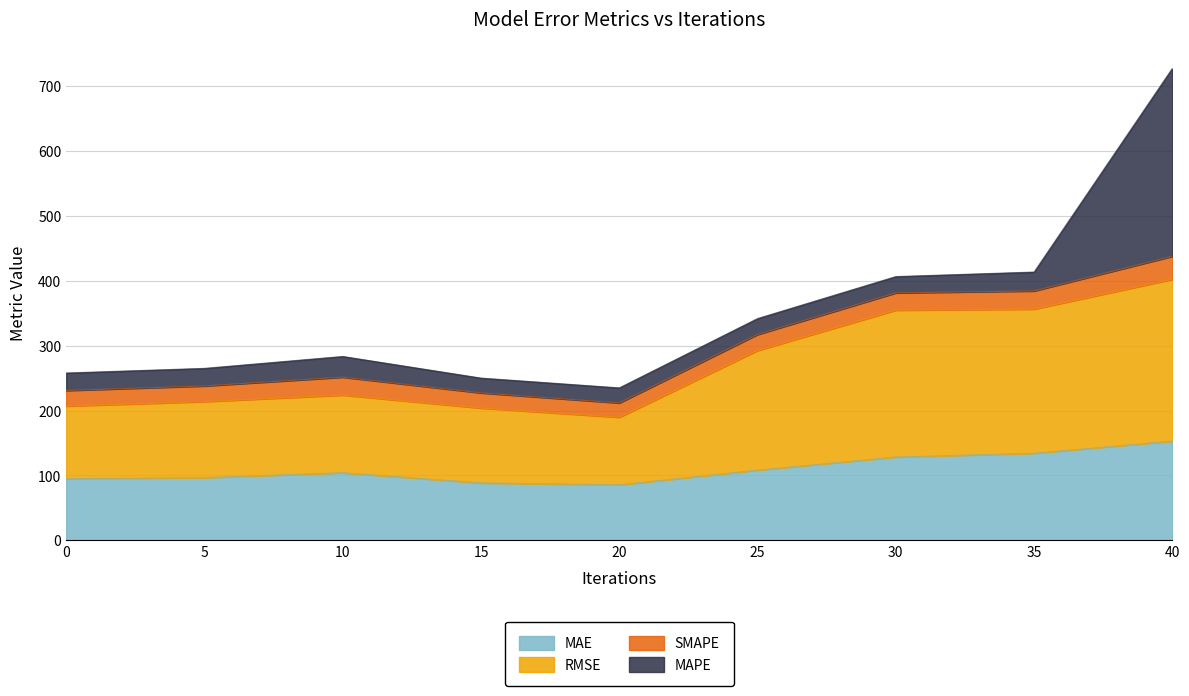

Does the chart display data point markers on the line(s)?

No